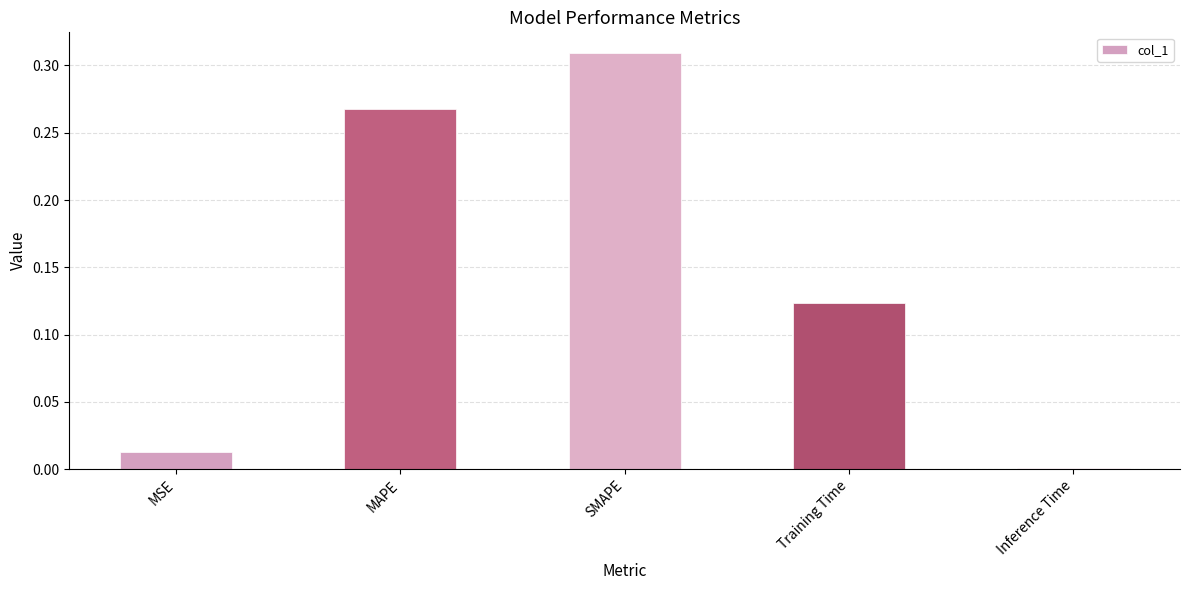

List the labels in order of value, smallest first.

Inference Time, MSE, Training Time, MAPE, SMAPE